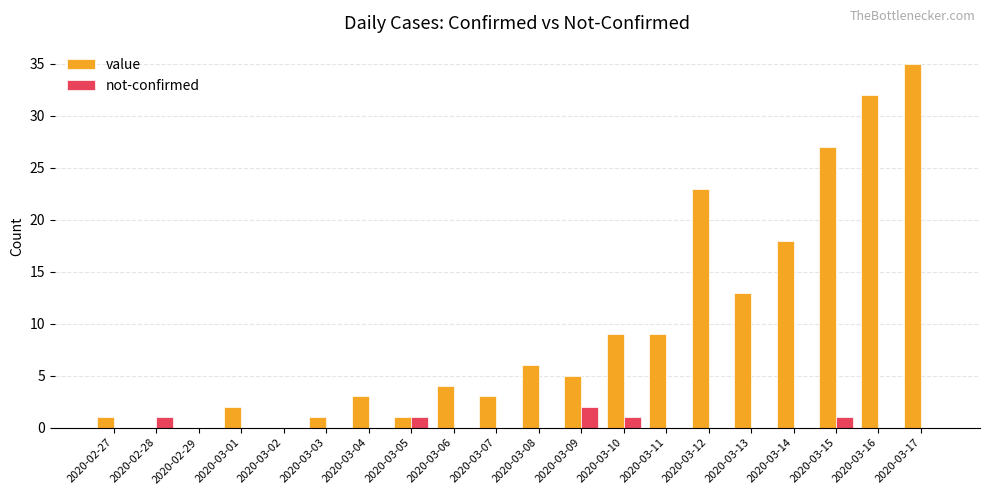

How many series are shown in this chart?

2